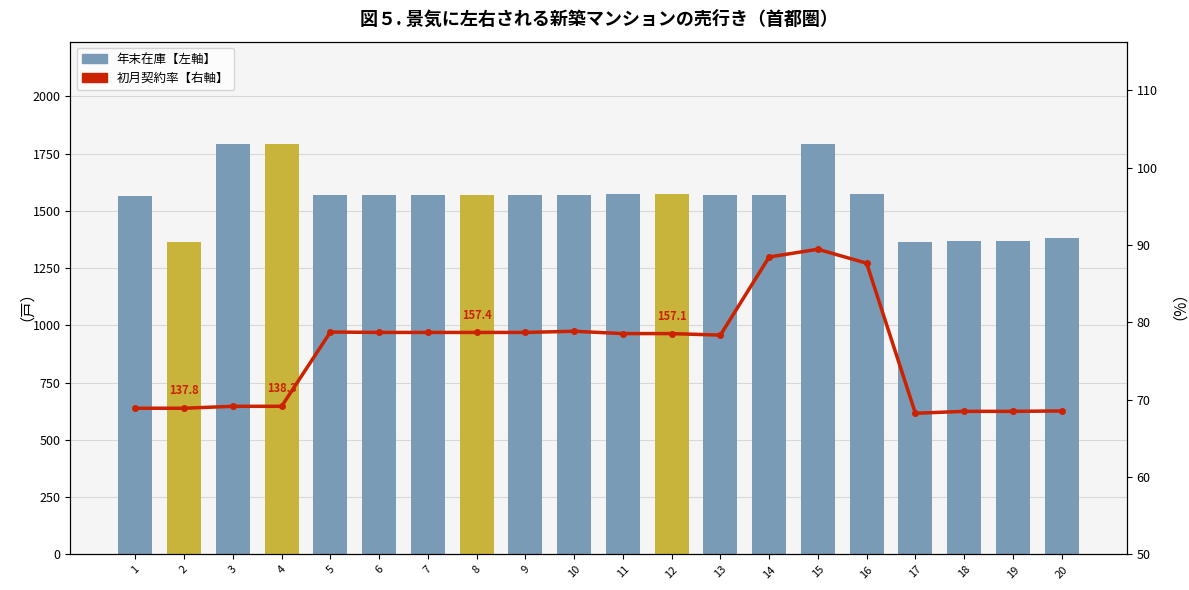

How many values in the 初月契約率【右軸】 series are below 78?

8